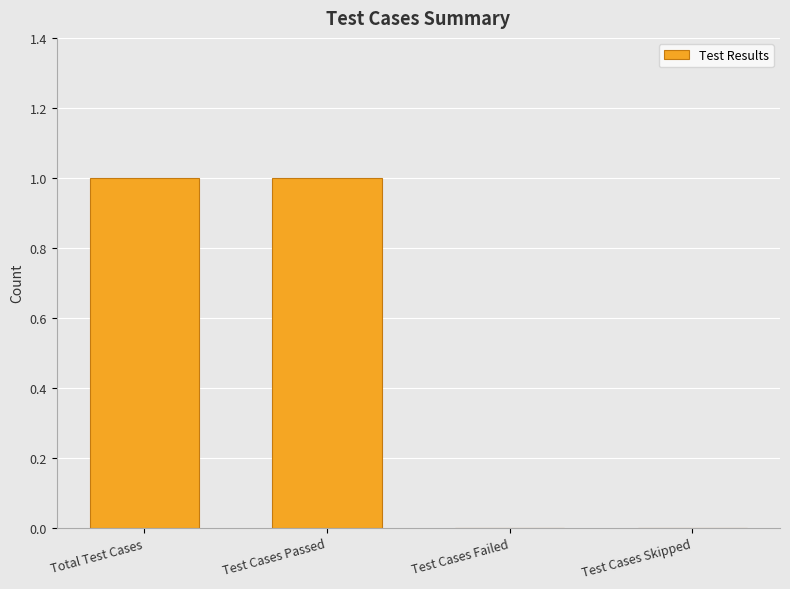

What is the sum of all values?

2